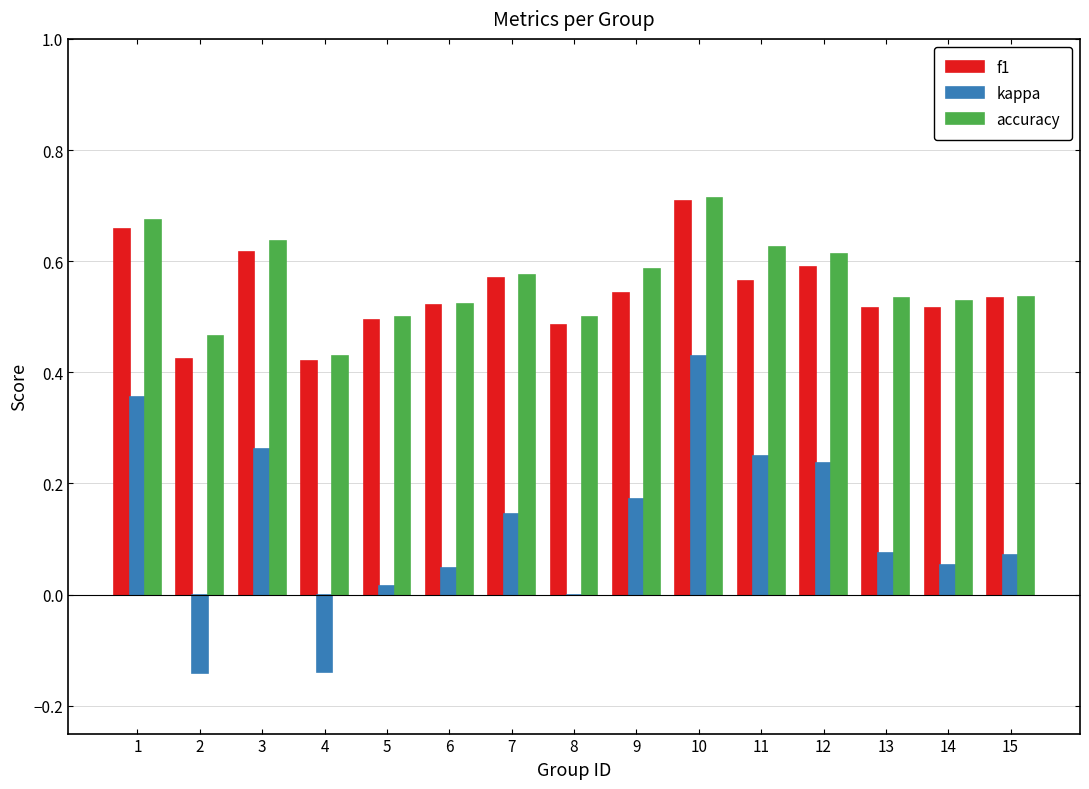

Which series changed the most between 2 and 12?

kappa